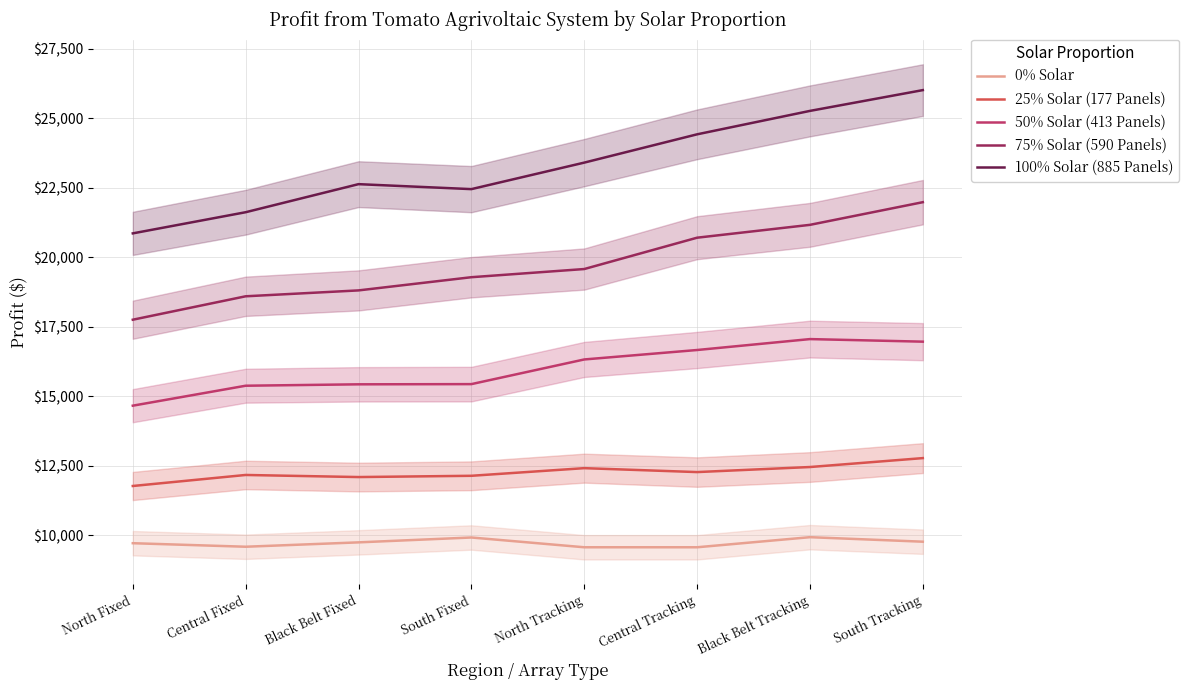

Which series changed the most between North Fixed and South Fixed?

100% Solar (885 Panels)